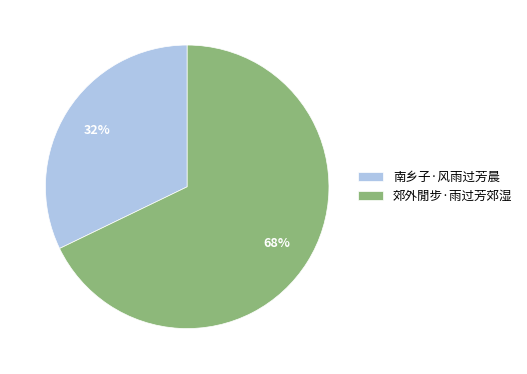

Combined, do 郊外閒步·雨过芳郊湿 and 南乡子·风雨过芳晨 account for over 50%?

Yes